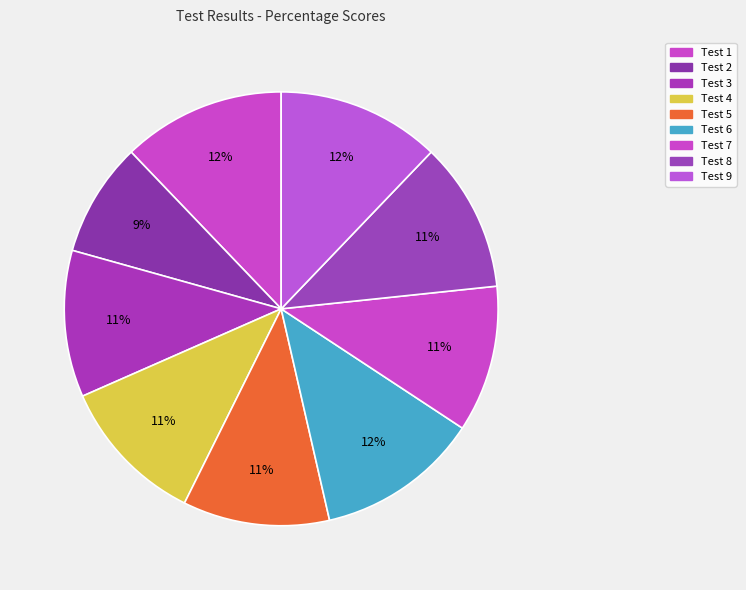

To the nearest percent, what portion does Test 7 represent?

11%